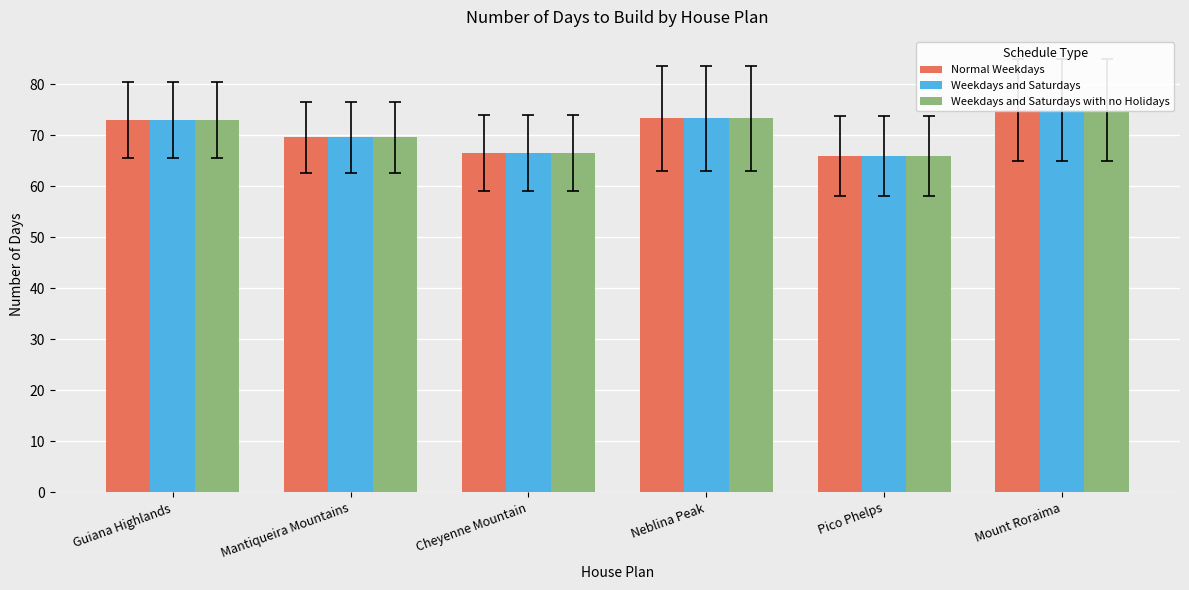

Reading right to left, transcribe all the data shown in this chart.

Normal Weekdays: Mount Roraima=75.0	Pico Phelps=65.9	Neblina Peak=73.3	Cheyenne Mountain=66.4	Mantiqueira Mountains=69.5	Guiana Highlands=73.0
Weekdays and Saturdays: Mount Roraima=75.0	Pico Phelps=65.9	Neblina Peak=73.3	Cheyenne Mountain=66.4	Mantiqueira Mountains=69.5	Guiana Highlands=73.0
Weekdays and Saturdays with no Holidays: Mount Roraima=75.0	Pico Phelps=65.9	Neblina Peak=73.3	Cheyenne Mountain=66.4	Mantiqueira Mountains=69.5	Guiana Highlands=73.0